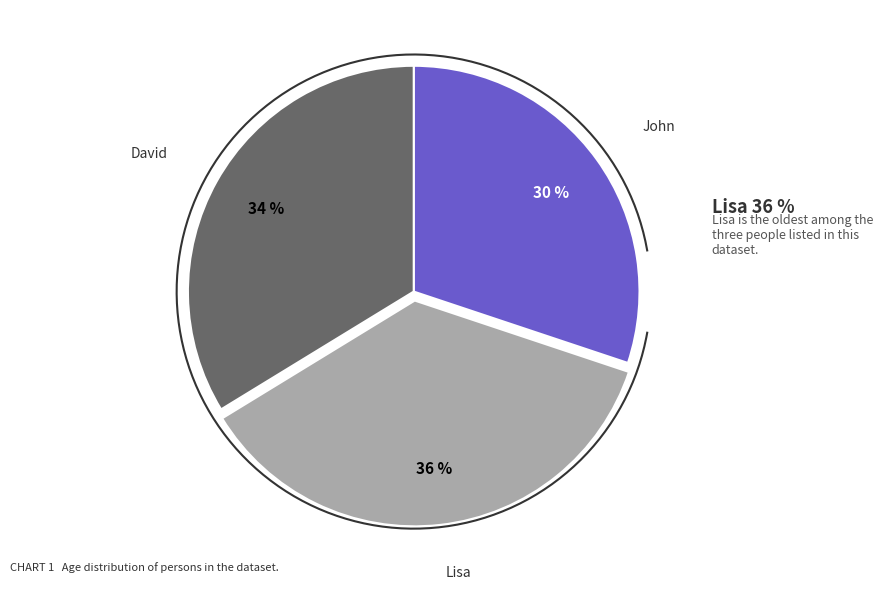

True or false: David accounts for 34% of the total.

True